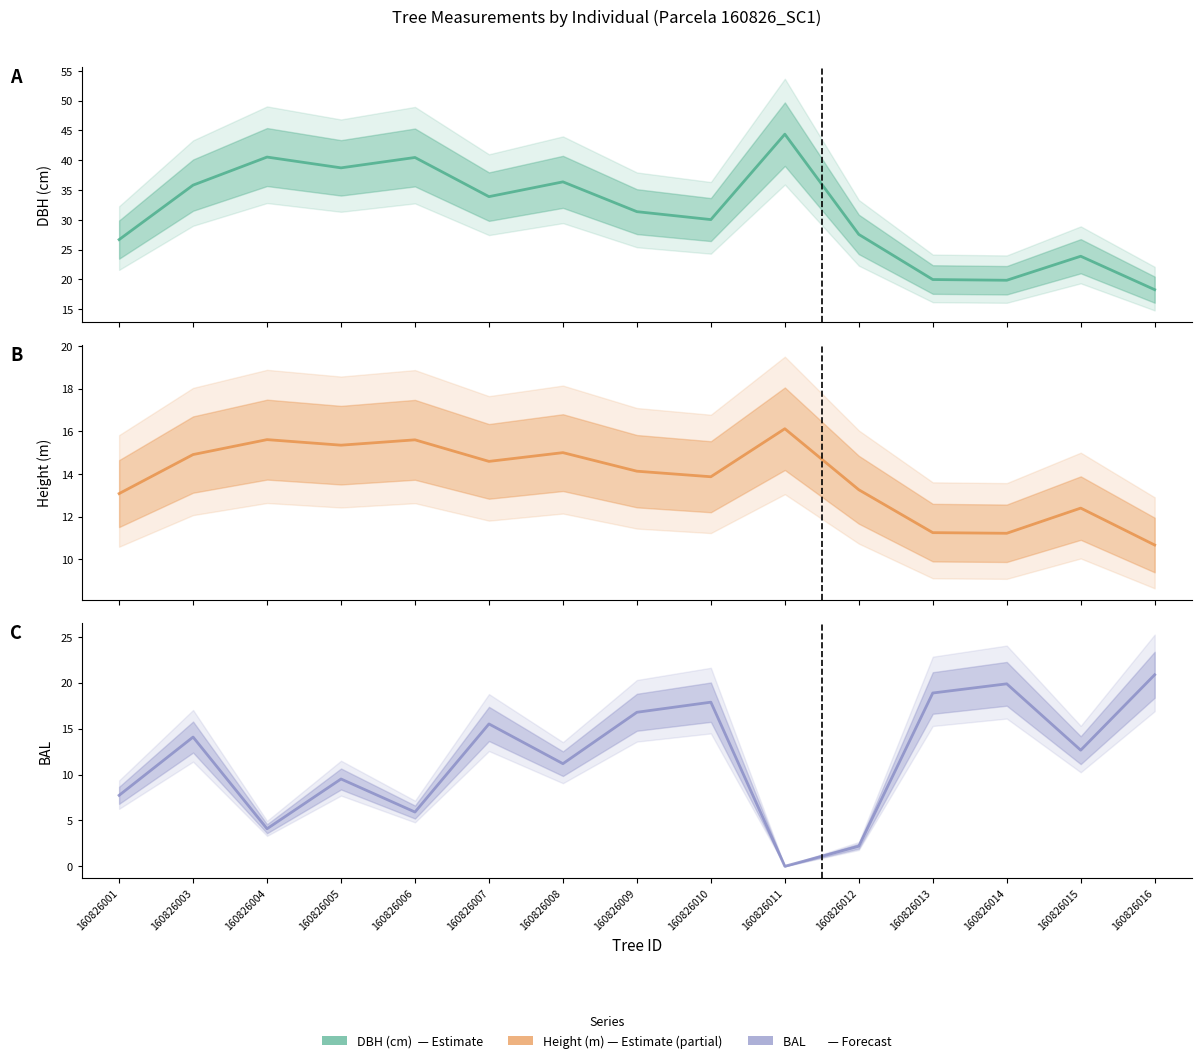

Which series has the largest total across all categories?

dbh